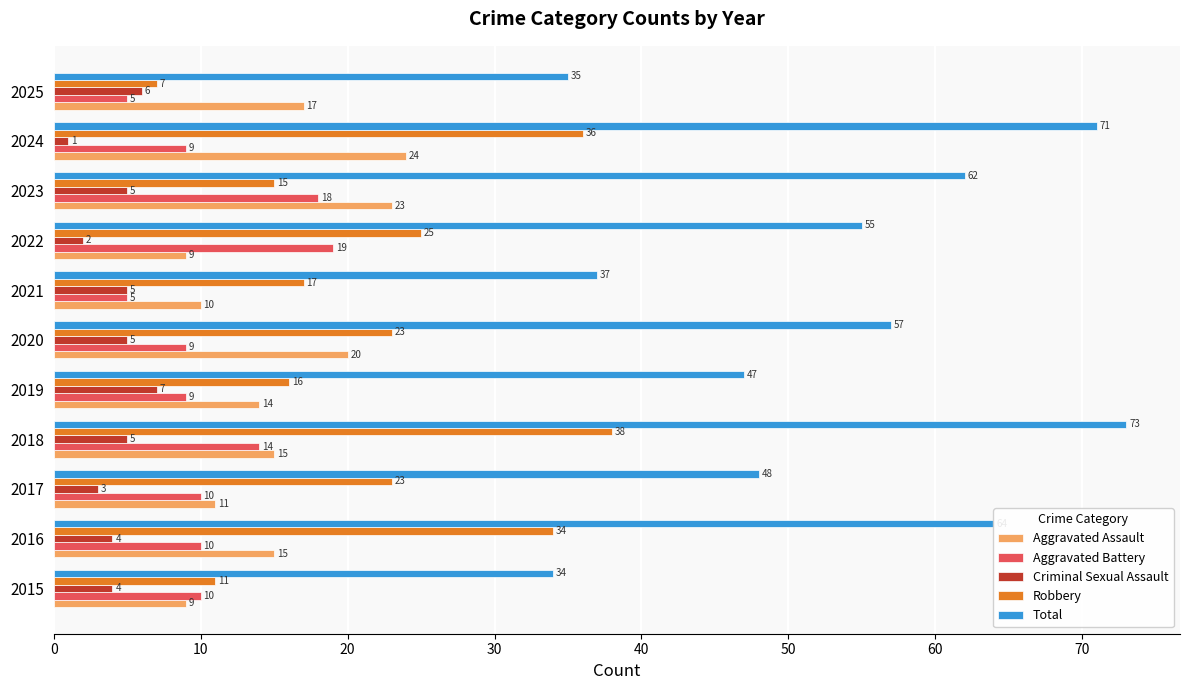

Is it true that Total equals 29 at 2019?

False